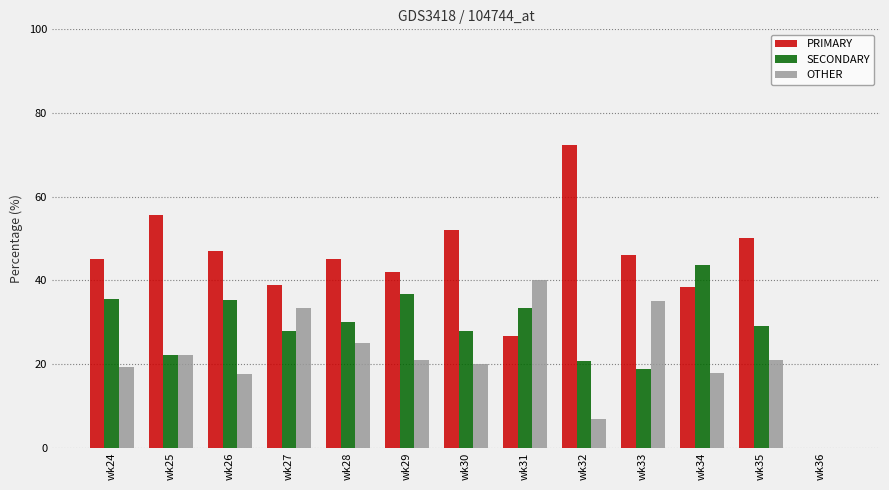

What is the sum of the SECONDARY values at wk31 and wk29?

70.2